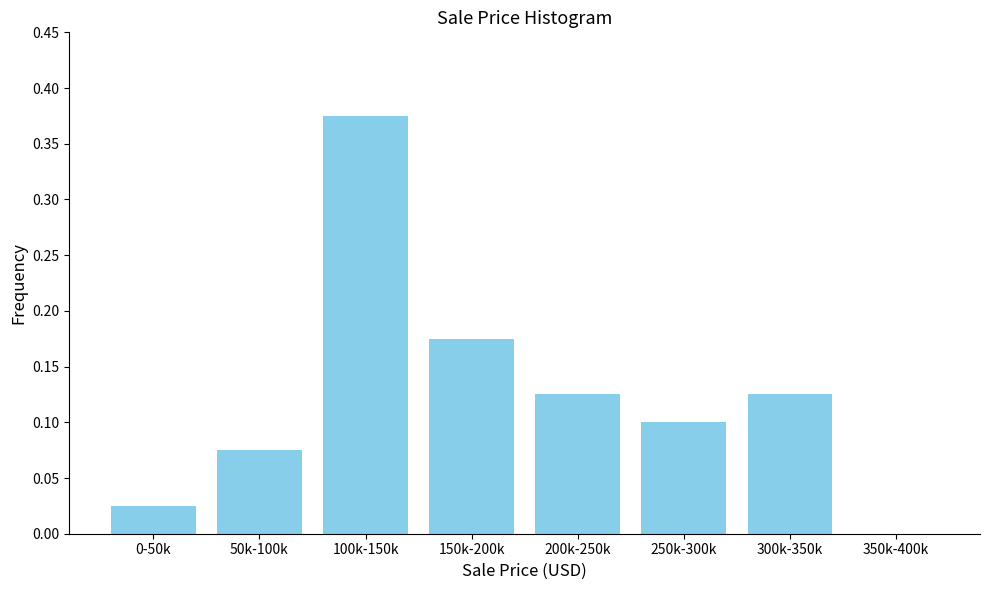

What is the sum of all values?

1.0